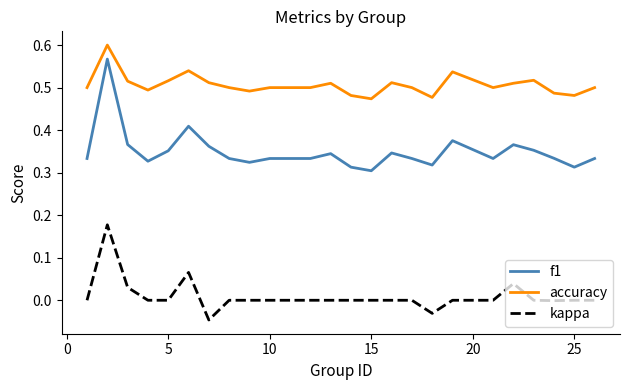

True or false: kappa and f1 intersect in this chart.

False